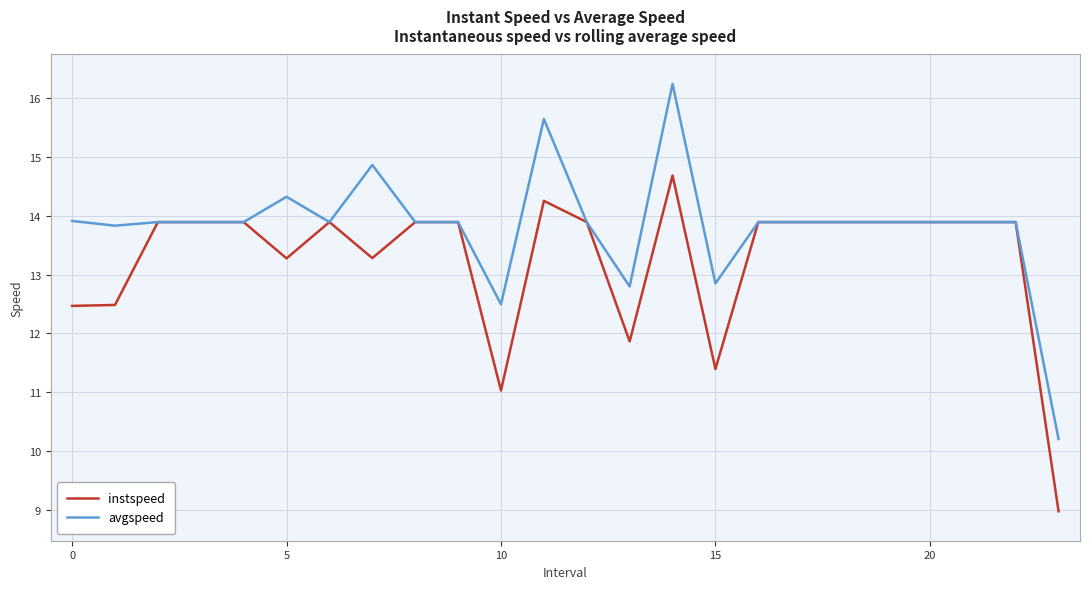

Which series has the widest spread of values?

avgspeed